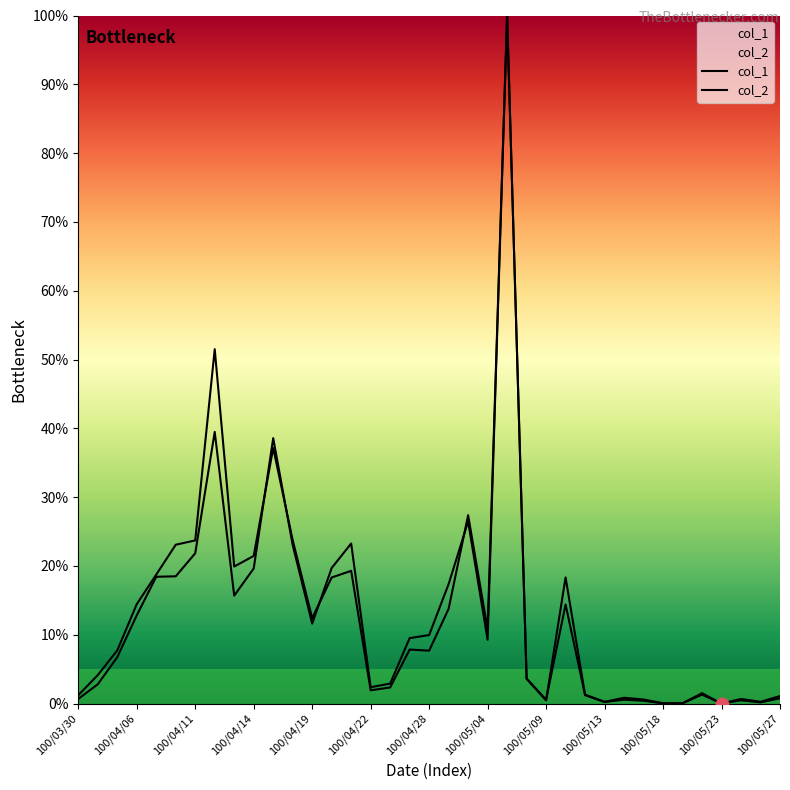

What is the total value across all series at 100/04/08?

41.6